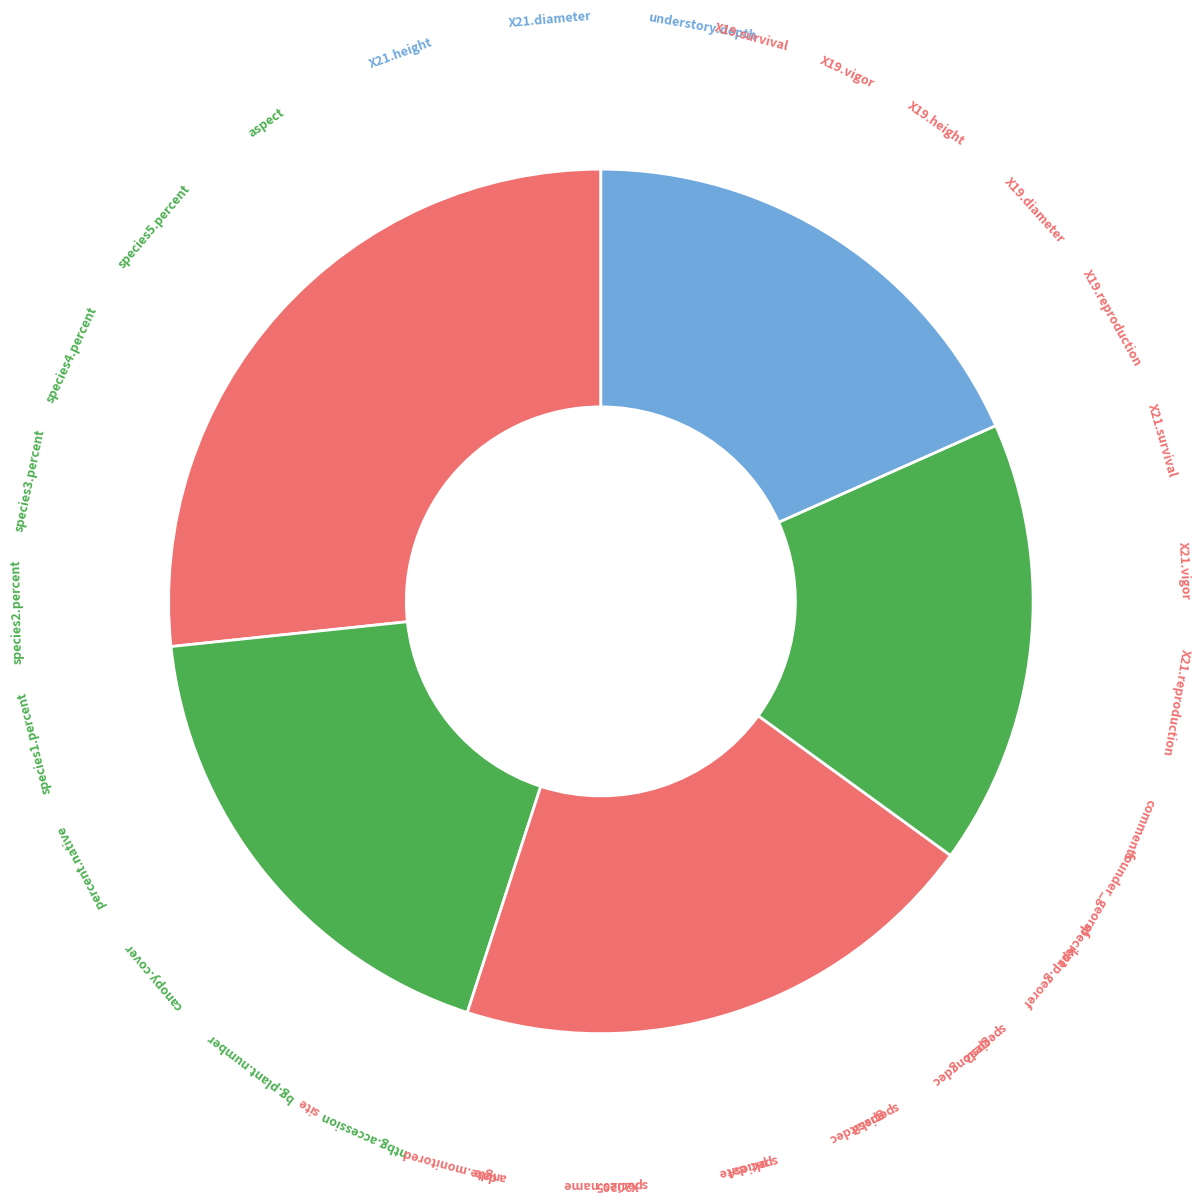

How many segments does this pie chart have?

5